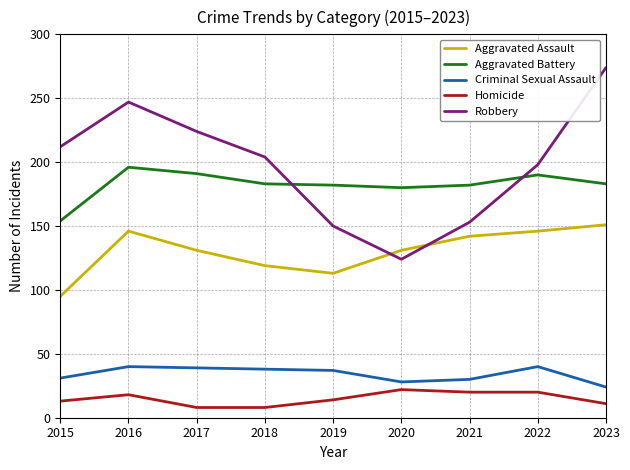

At which label does Robbery first exceed 204?

2015